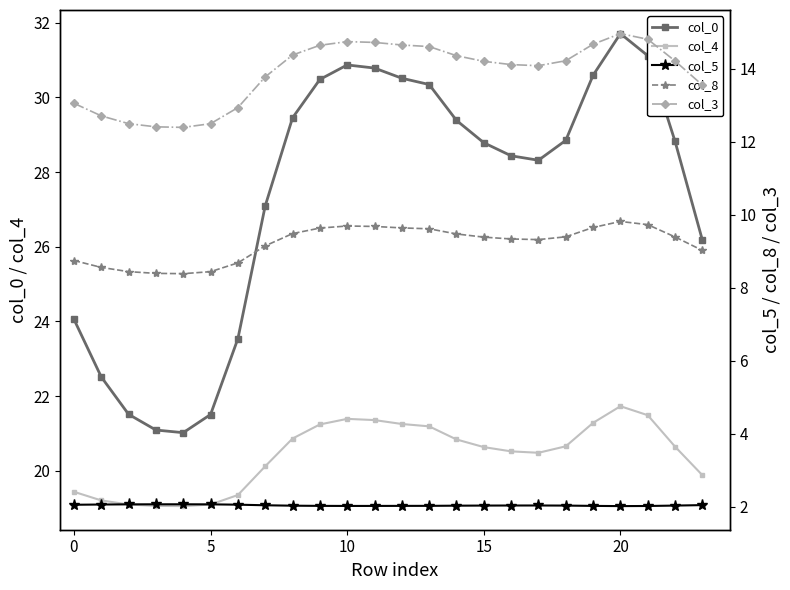

What is the difference between the highest and lowest values at 19?

28.6